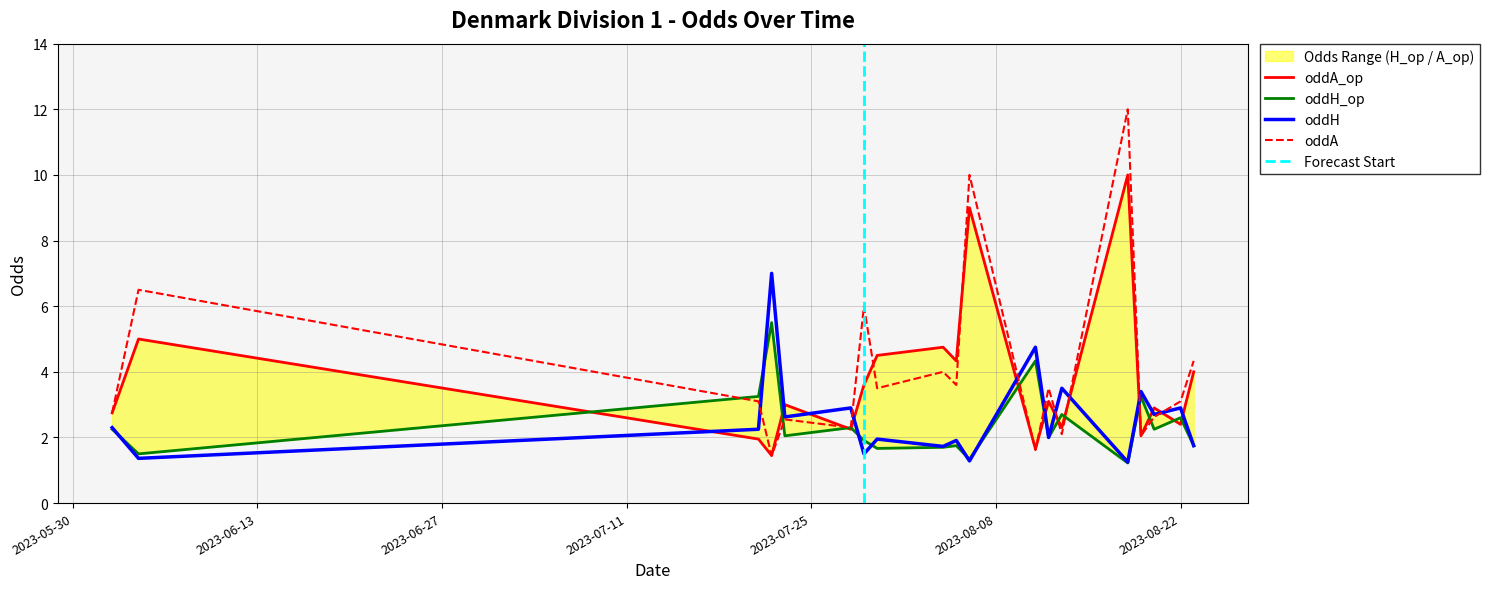

At how many categories does at least one series exceed 11?

1